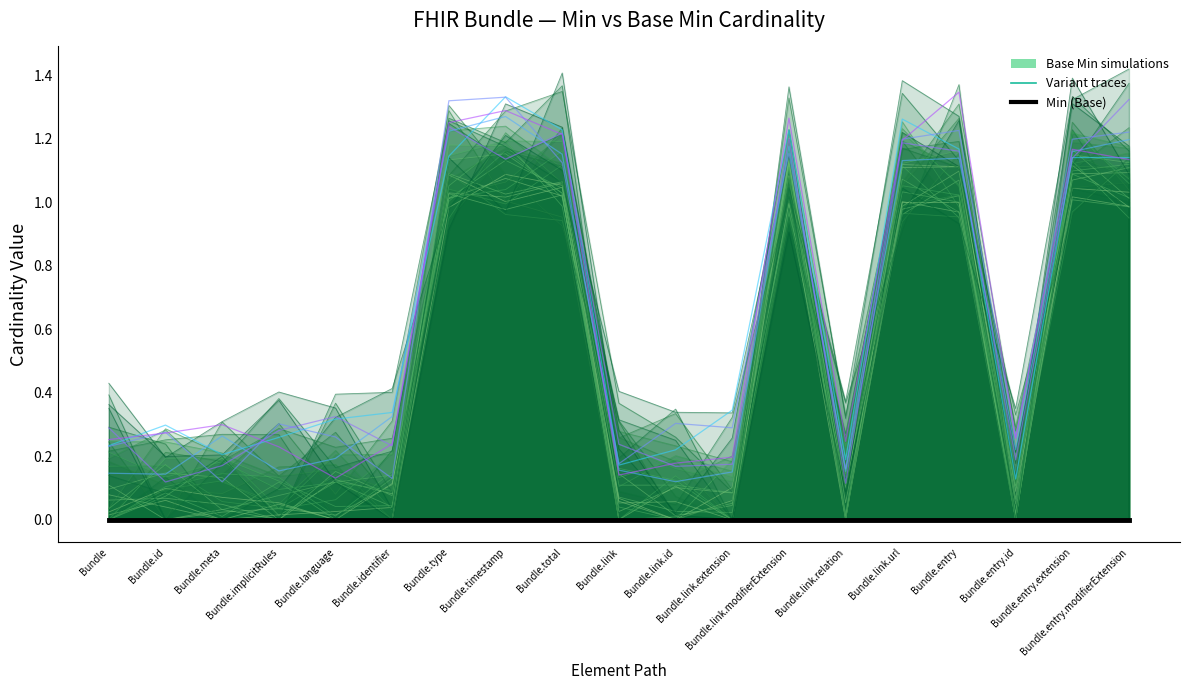

List the labels in order of value, largest first.

Bundle.timestamp, Bundle.link.modifierExtension, Bundle.total, Bundle.entry.extension, Bundle.entry.modifierExtension, Bundle.entry, Bundle.link.url, Bundle.type, Bundle.link.extension, Bundle.id, Bundle.meta, Bundle.link, Bundle.implicitRules, Bundle, Bundle.entry.id, Bundle.link.relation, Bundle.language, Bundle.identifier, Bundle.link.id